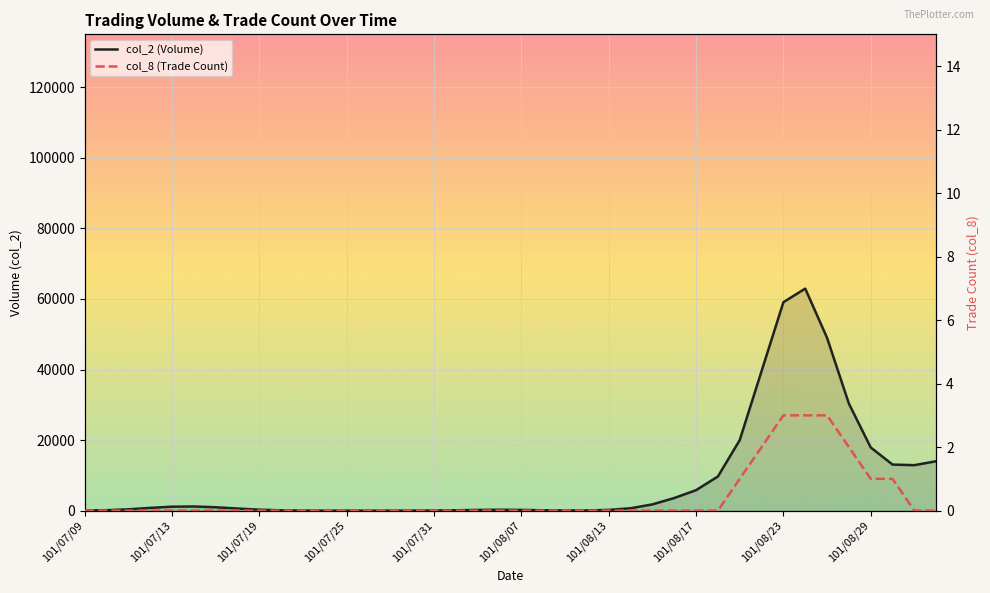

What is the difference between the maximum and second lowest values in the col_2 (Volume) series?

62936